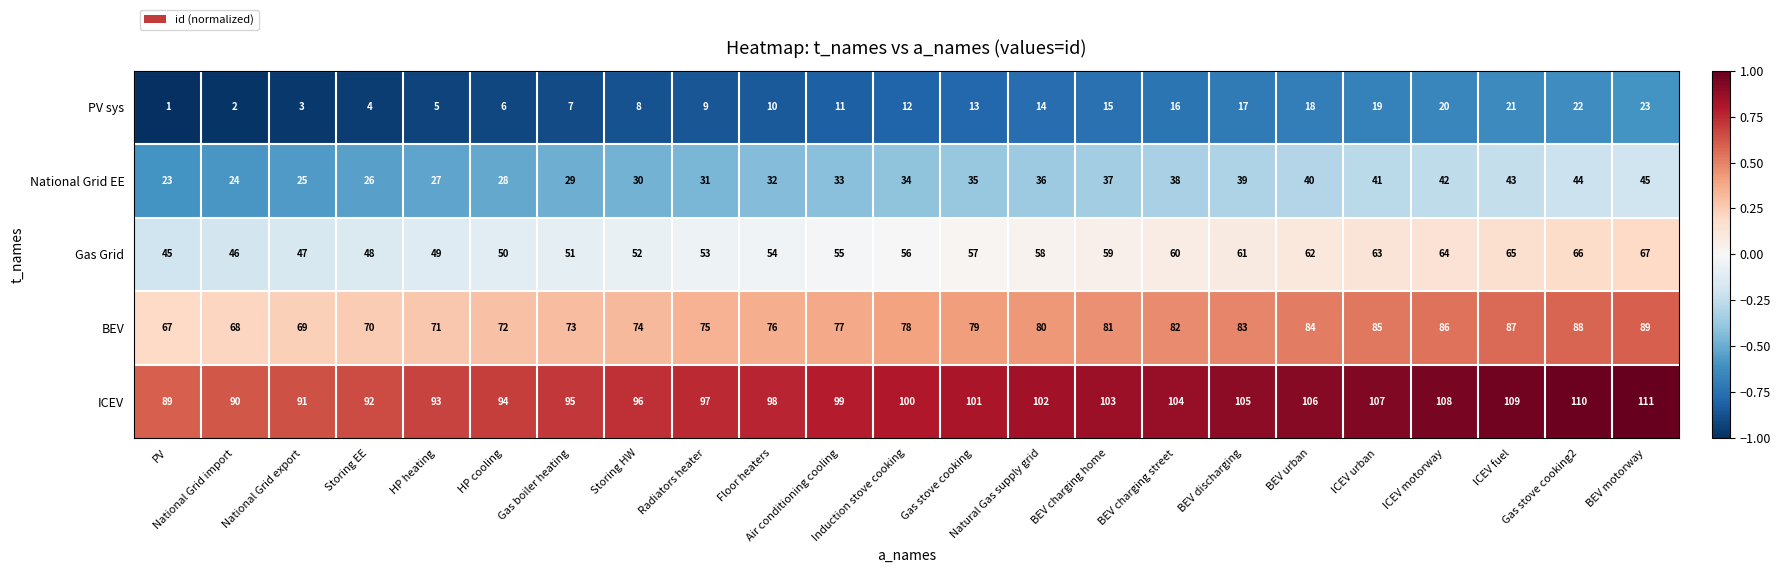

Count the number of data series in this chart.

5